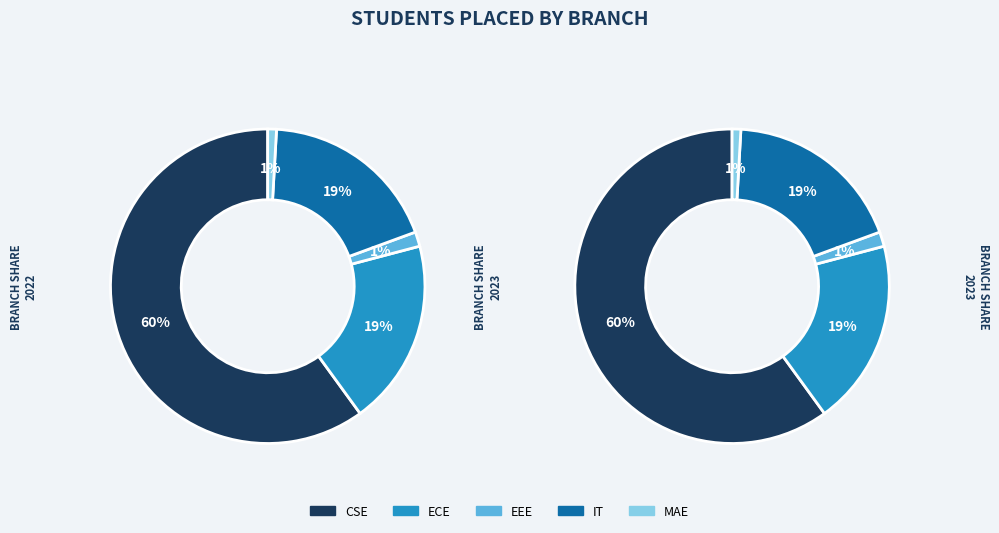

What is the largest slice in the pie chart?

CSE